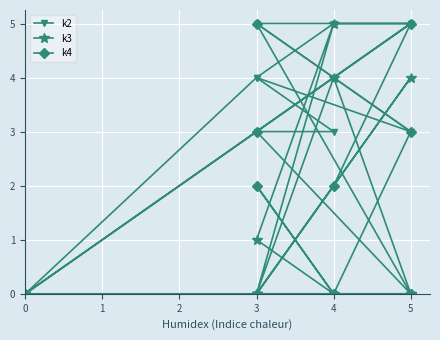

How many values in the k4 series exceed 2?

4